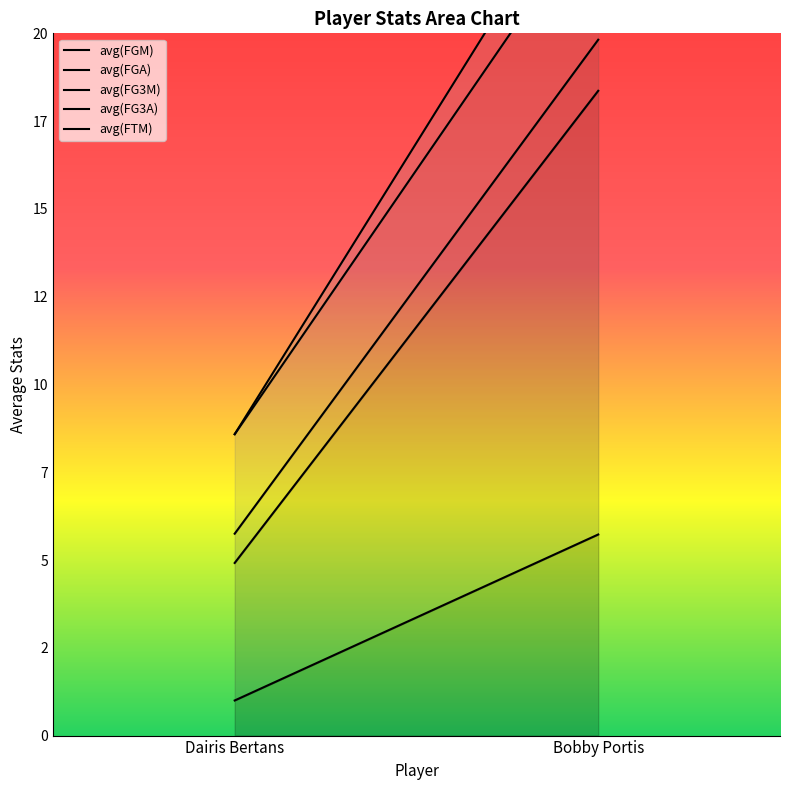

What is the approximate value of avg(FG3M) at Dairis Bertans?

0.8